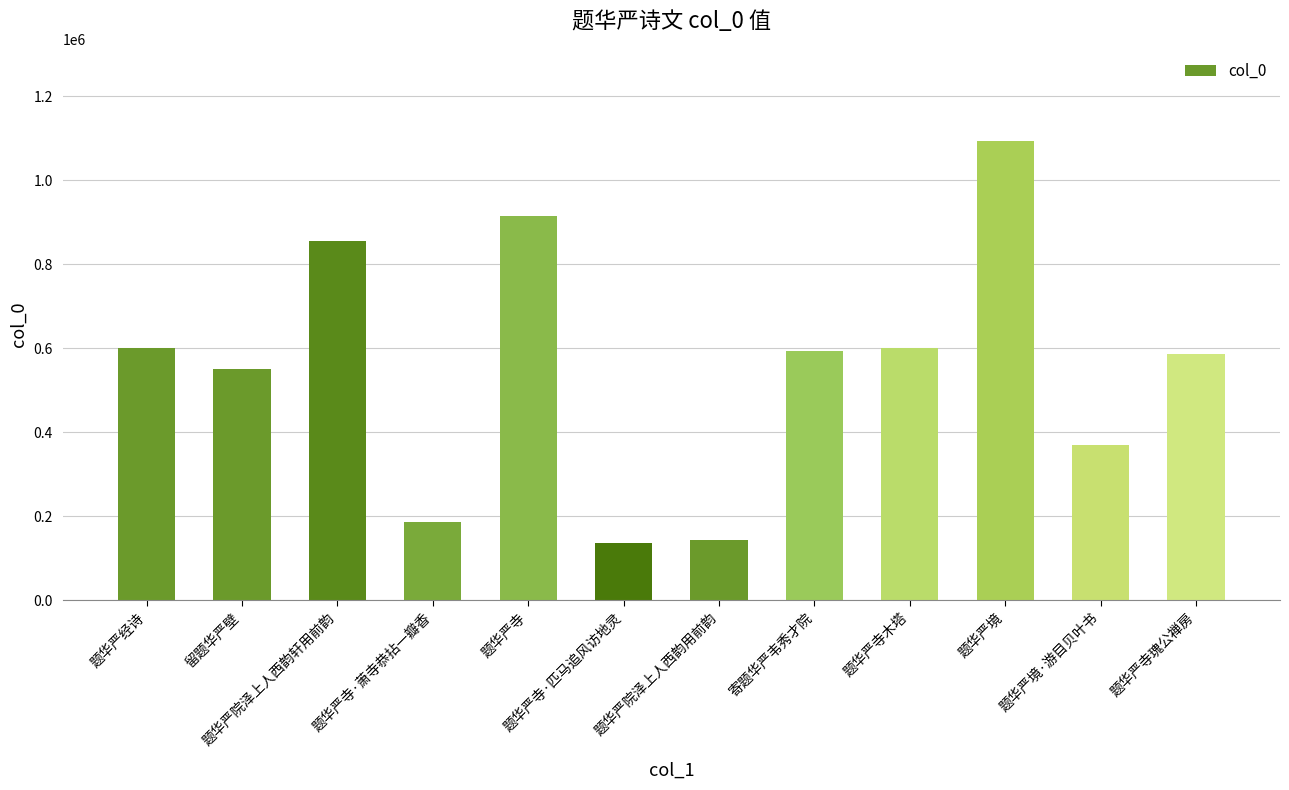

The chart shows a value of 601351.0 at 题华严经诗. True or false?

True